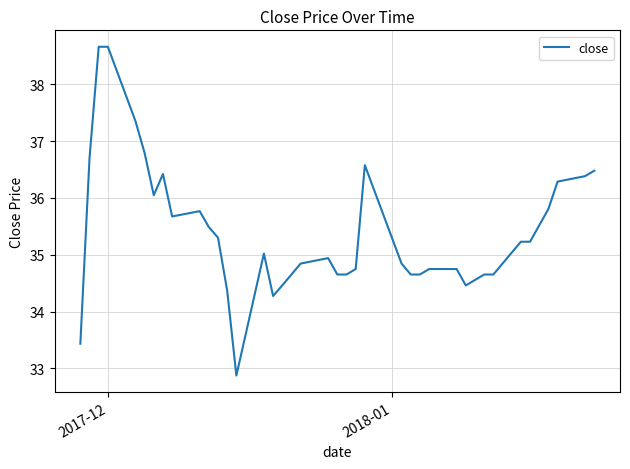

What is the smallest value displayed?

32.9